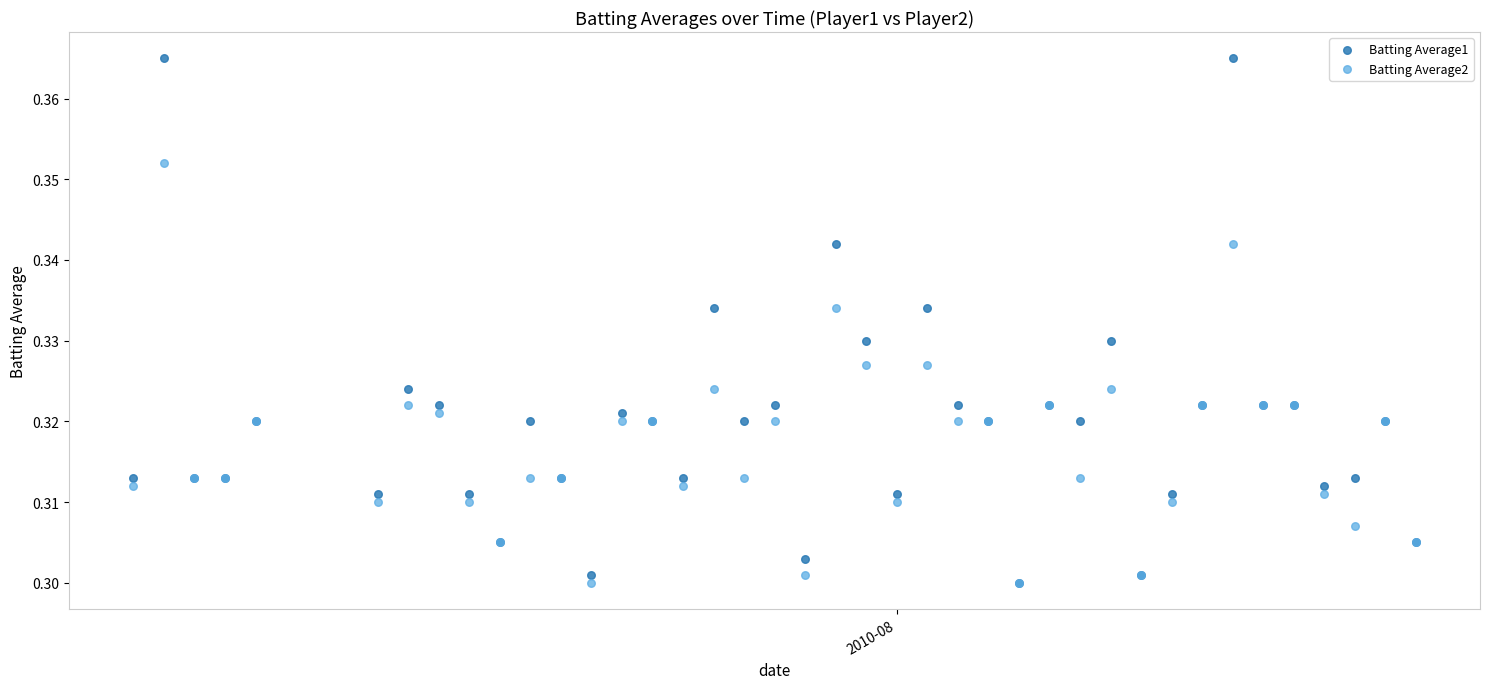

What are all the series names shown in the legend?

Batting Average1, Batting Average2